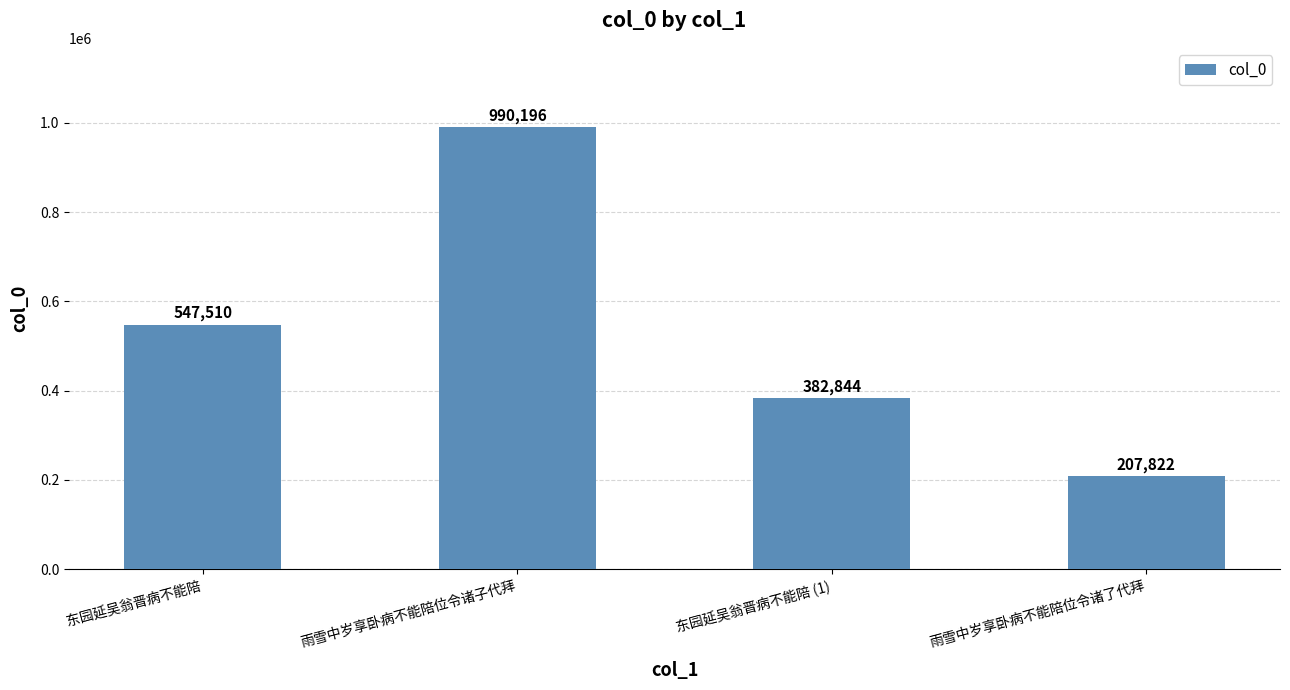

What is the ratio of the value at 雨雪中岁享卧病不能陪位令诸了代拜 to the value at 东园延吴翁晋病不能陪 (1)?

0.5